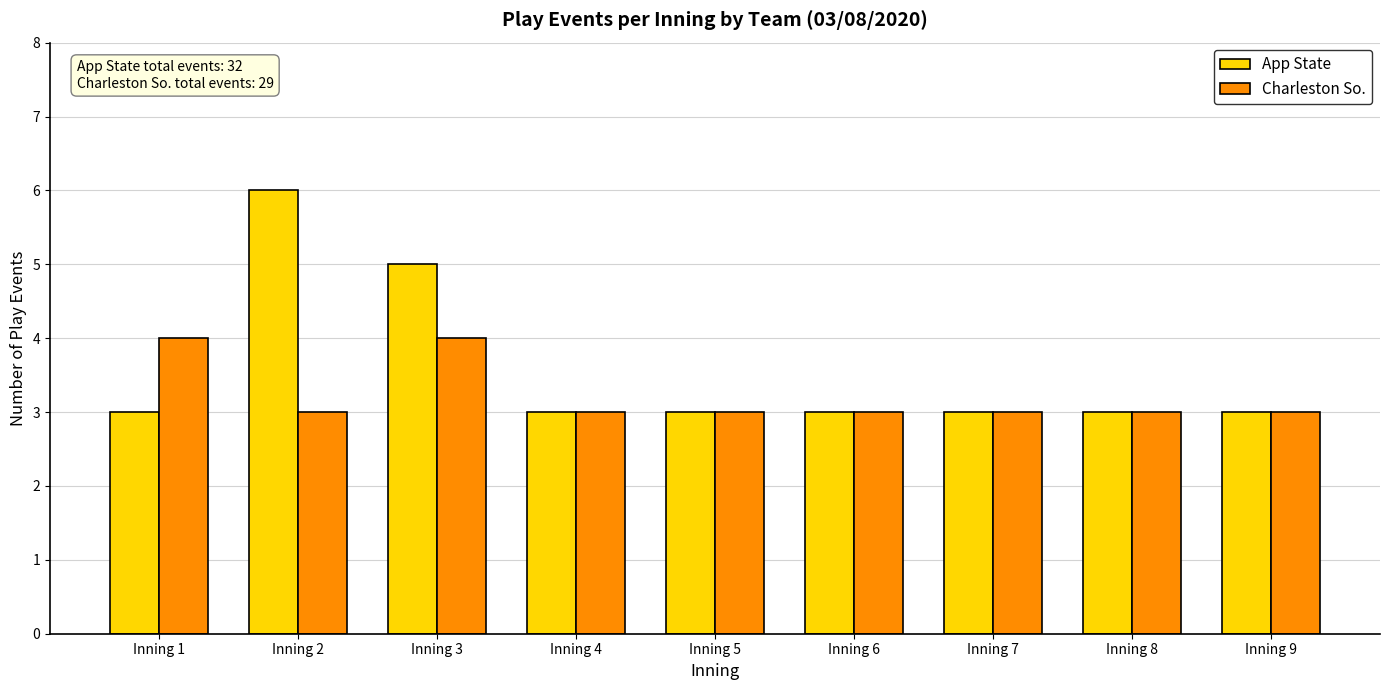

Rank the series by their average value, from lowest to highest.

Charleston So., App State